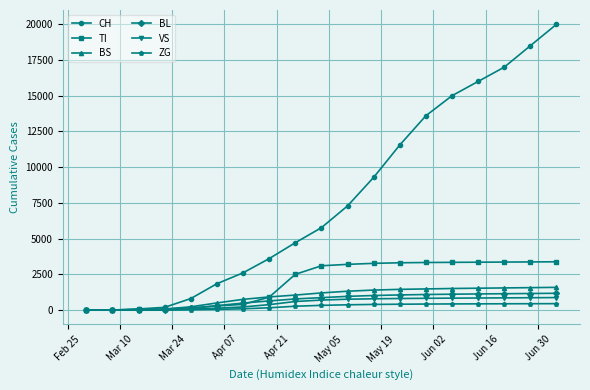

What is the greatest value displayed?

20000